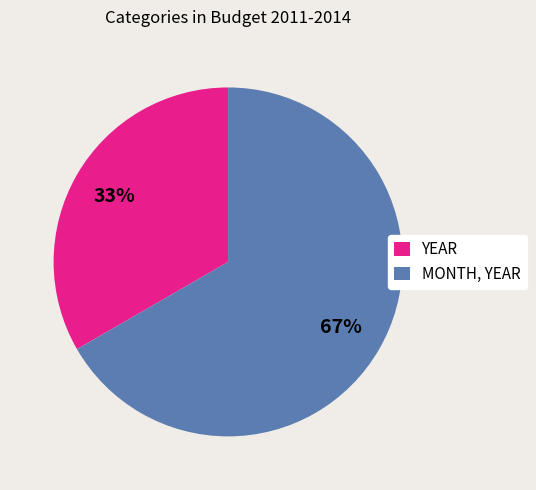

What percentage is the YEAR slice, to the nearest percent?

33%